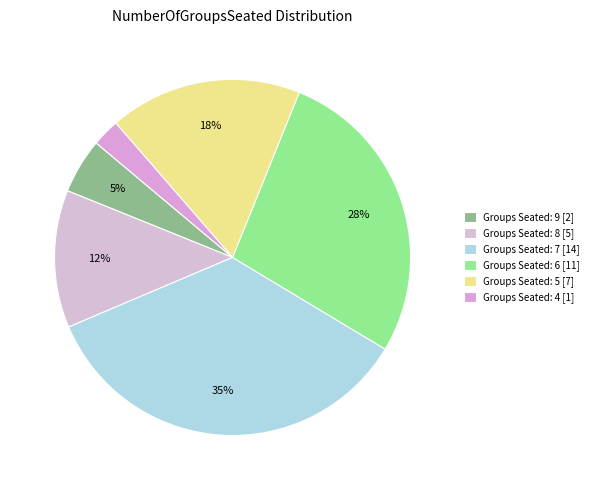

What is the largest slice in the pie chart?

Groups Seated: 7 [14]